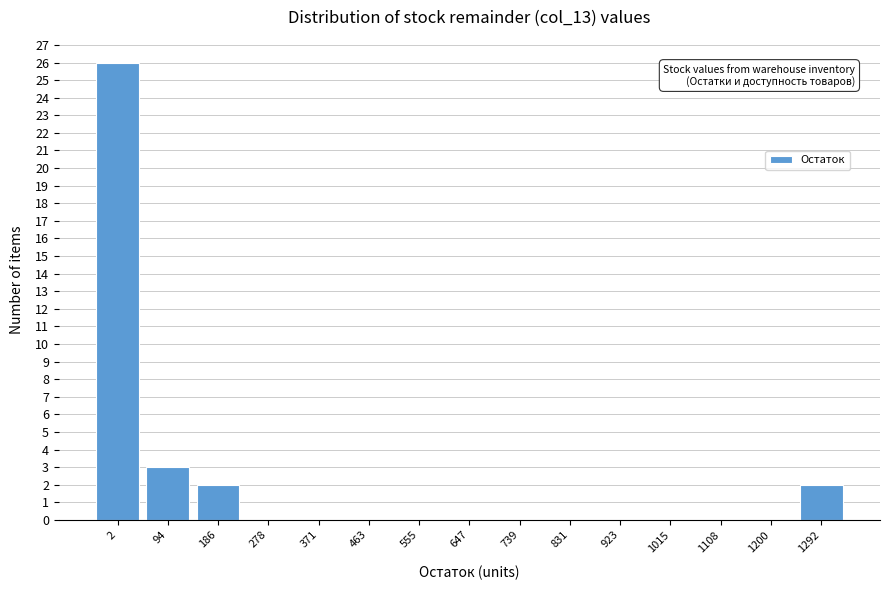

Reading right to left, extract all data points from this chart.

1292=2	1200=0	1108=0	1015=0	923=0	831=0	739=0	647=0	555=0	463=0	371=0	278=0	186=2	94=3	2=26